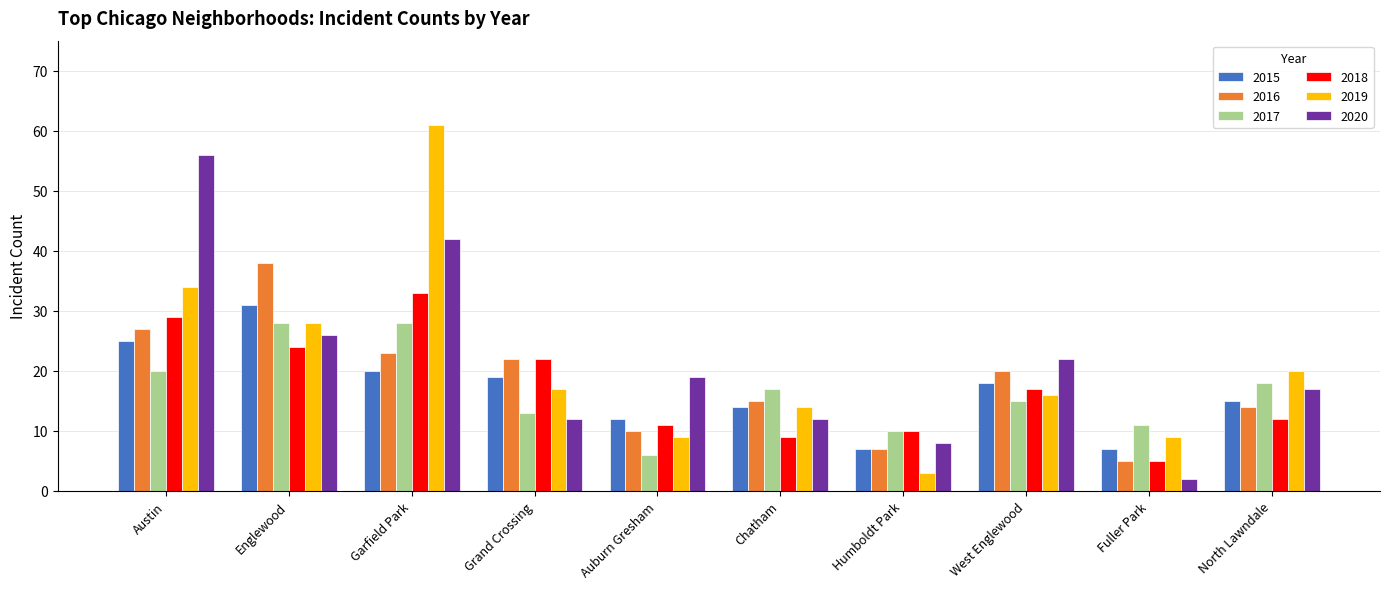

Is the value of 2019 at North Lawndale greater than the value of 2020 at West Englewood?

No